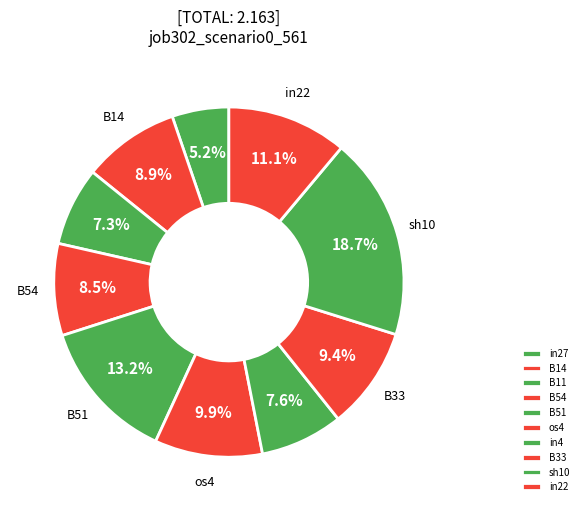

True or false: B54 accounts for 8% of the total.

True